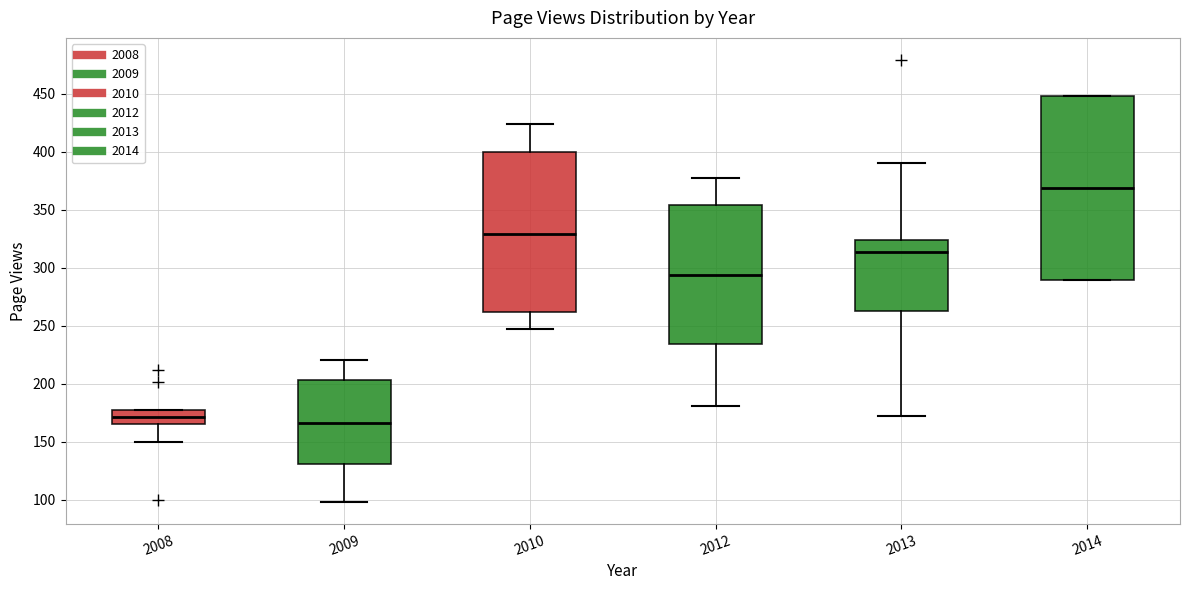

Comparing the boxes themselves (not the whiskers), which one is the tallest?

2014